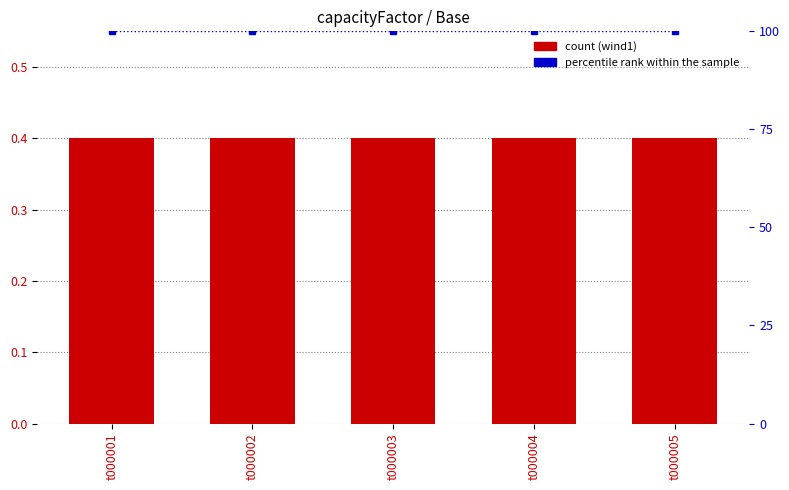

What is the greatest value displayed?

100.0